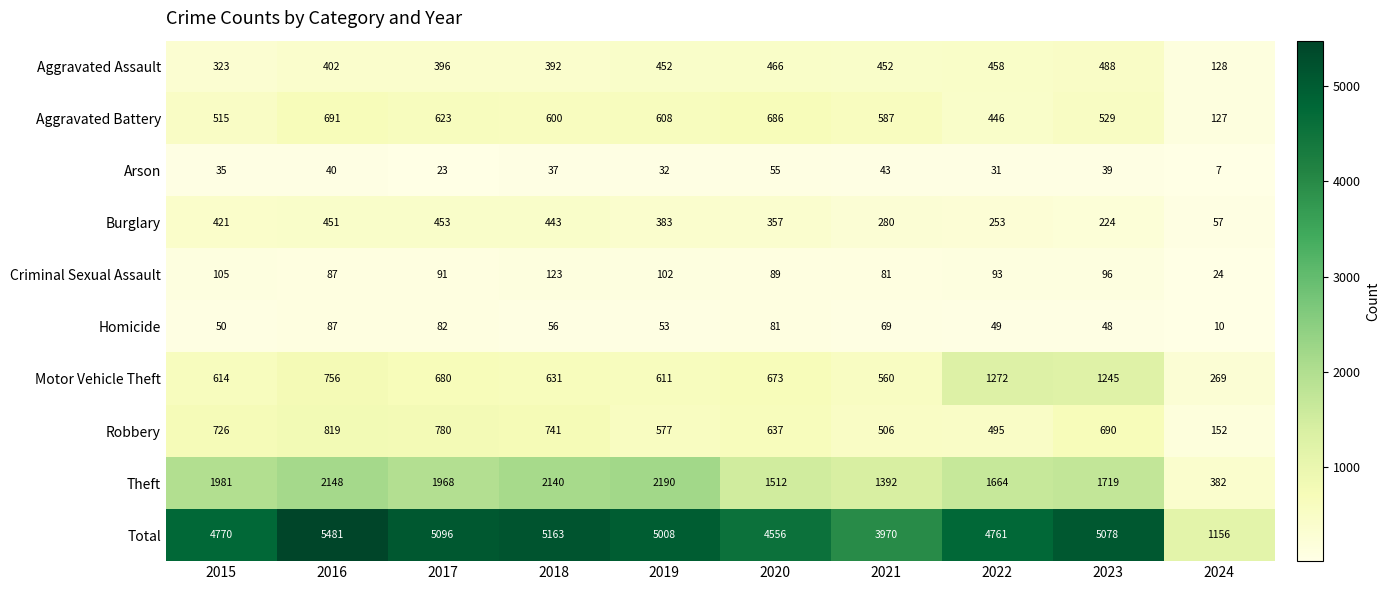

Is the value of Burglary at 2018 greater than the value of Theft at 2022?

No